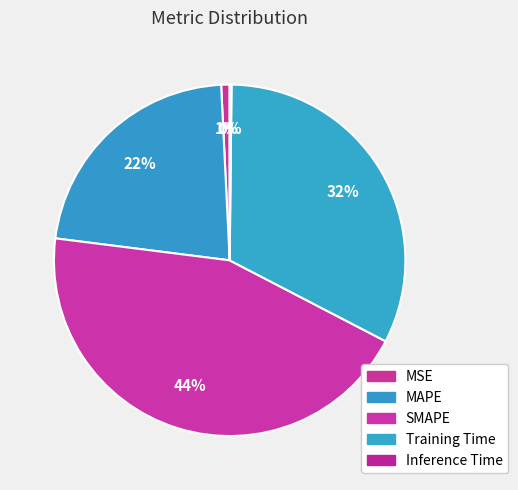

Which category has the smallest portion of the pie?

Inference Time